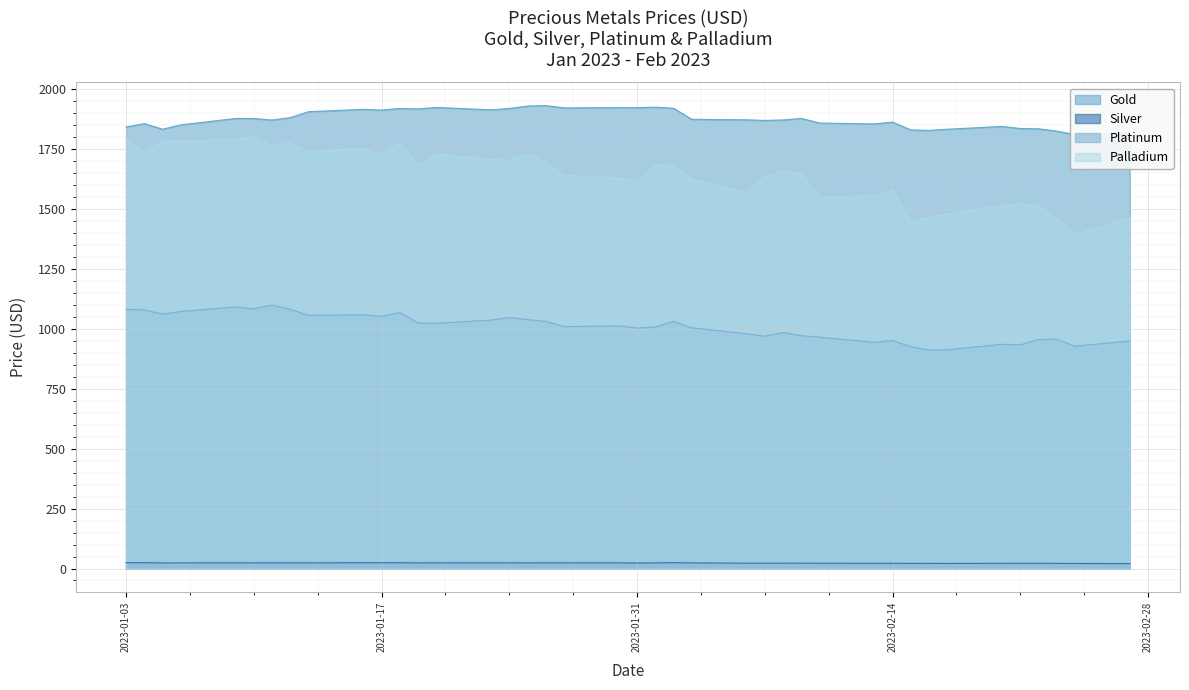

How many lines are shown in the chart?

4